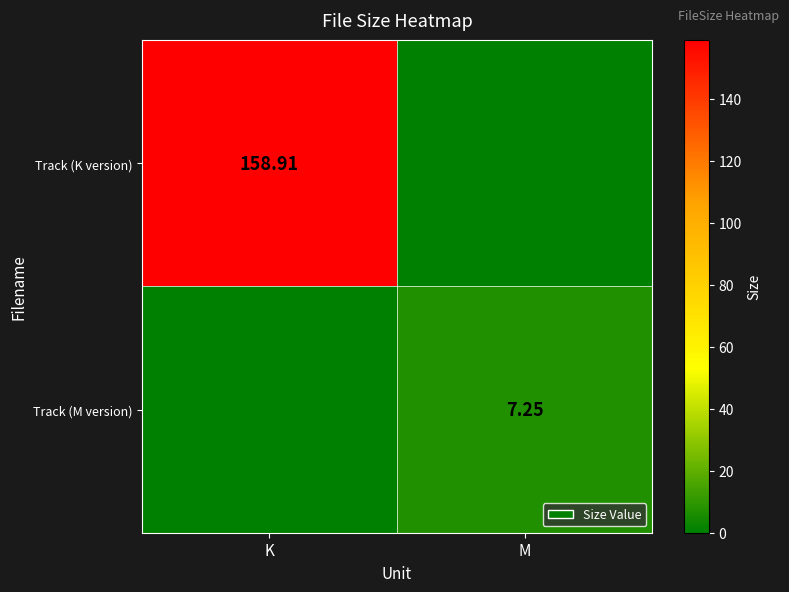

List the series in order of their overall mean, lowest first.

Track (M version), Track (K version)